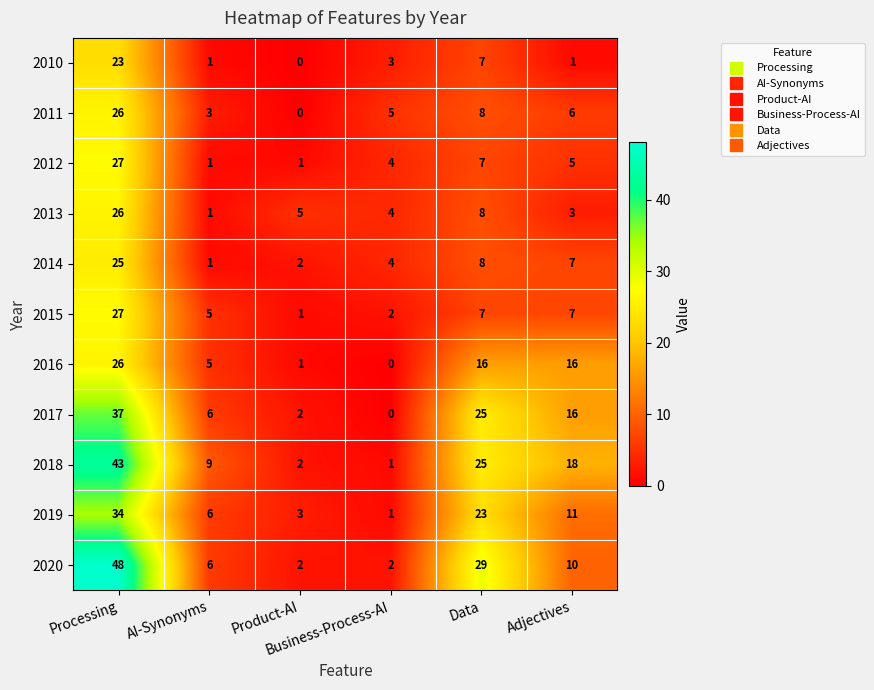

What is the greatest value displayed?

48